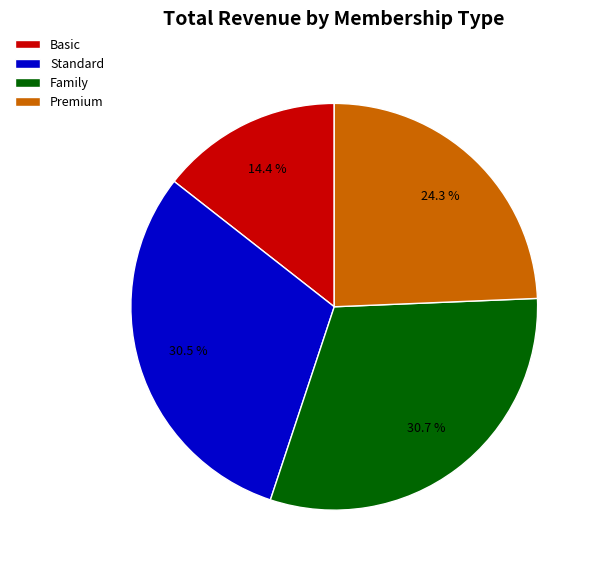

Which category has the smallest portion of the pie?

Basic